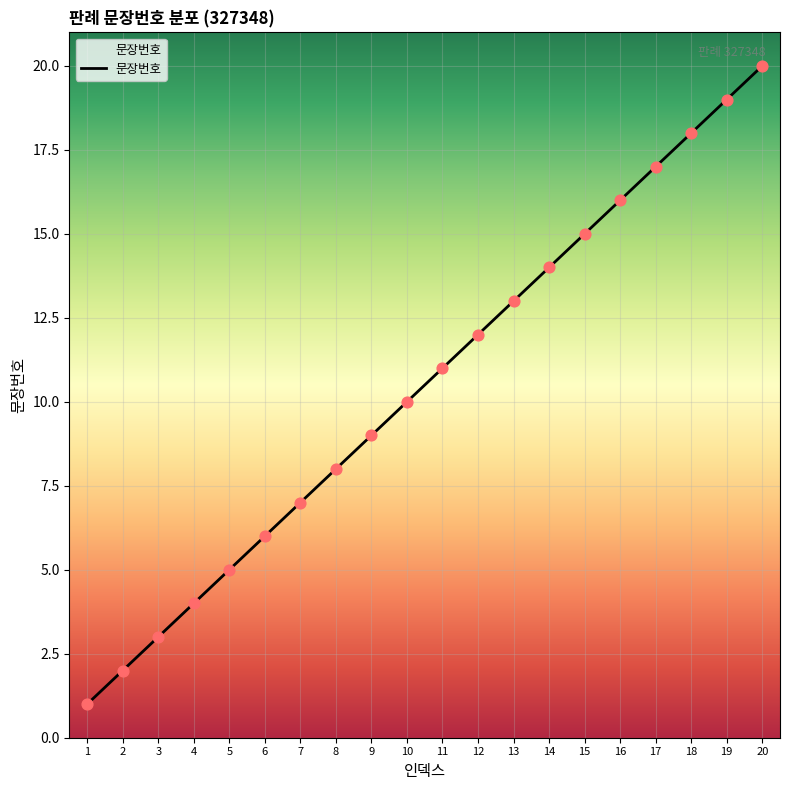

Approximately how many times larger is the value at 19 compared to 5?

3.8